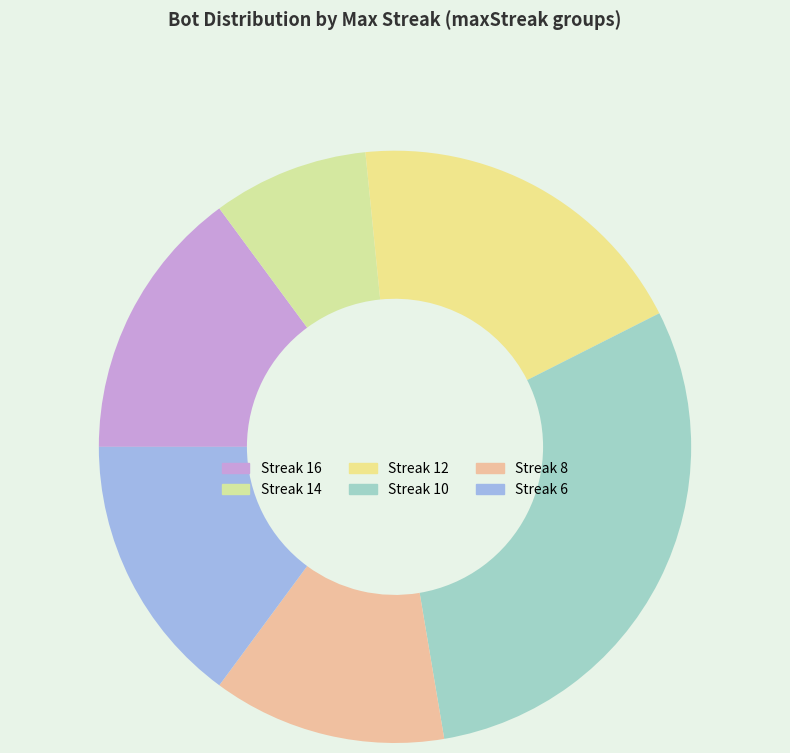

Count the number of slices in the pie.

6